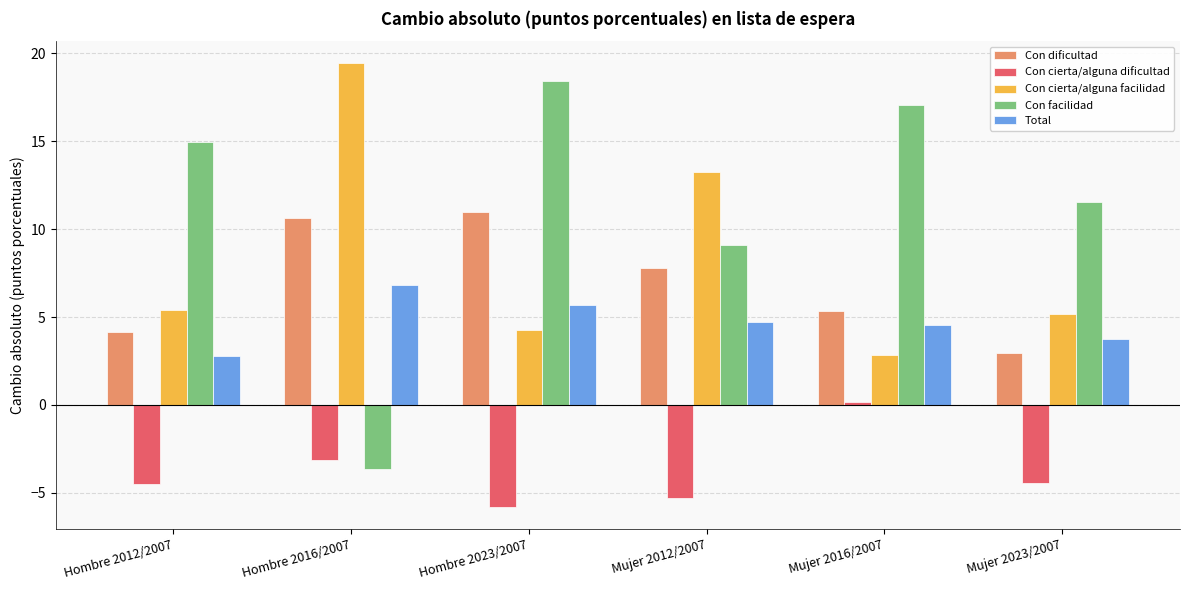

Rank the series at Mujer 2012/2007 from highest to lowest value.

Con cierta/alguna facilidad, Con facilidad, Con dificultad, Total, Con cierta/alguna dificultad